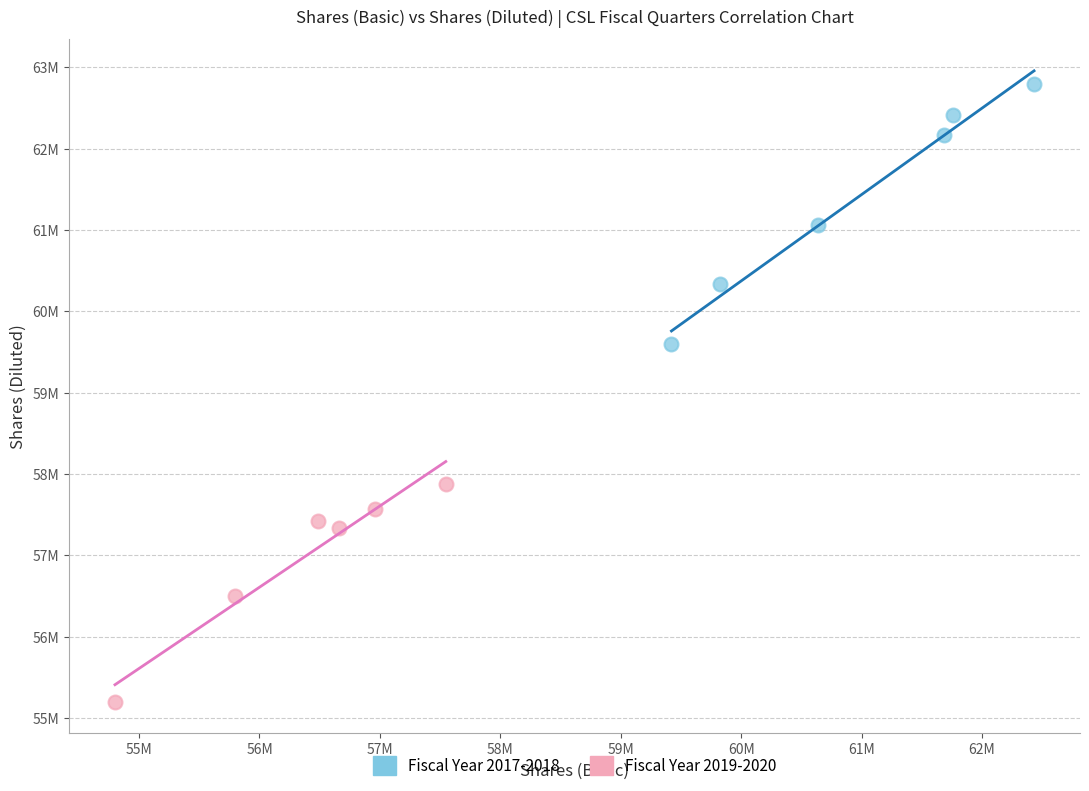

What are all the series names shown in the legend?

Fiscal Year 2017-2018, Fiscal Year 2019-2020